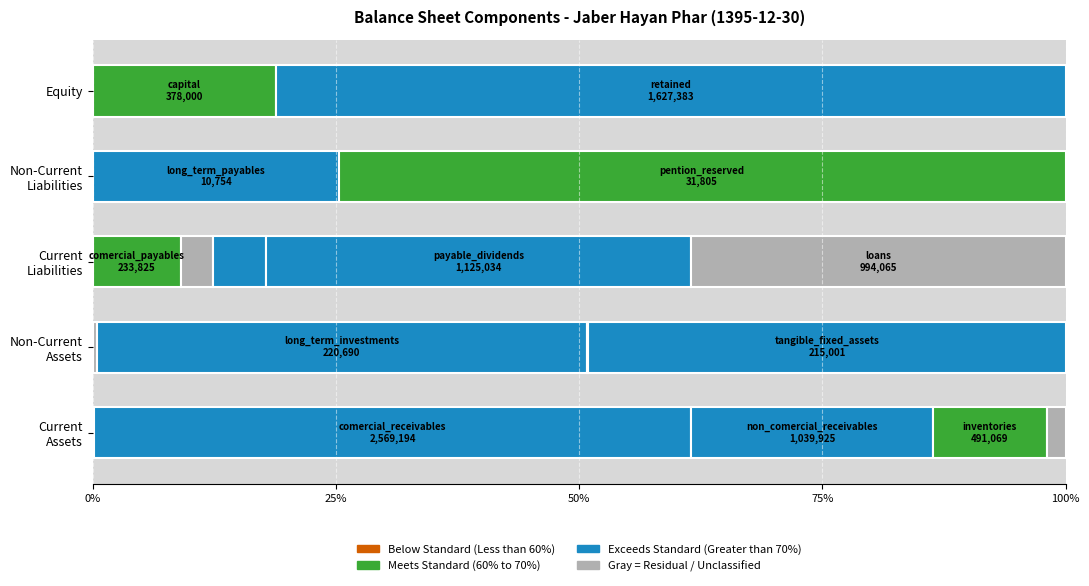

Does the chart display data point markers on the line(s)?

No